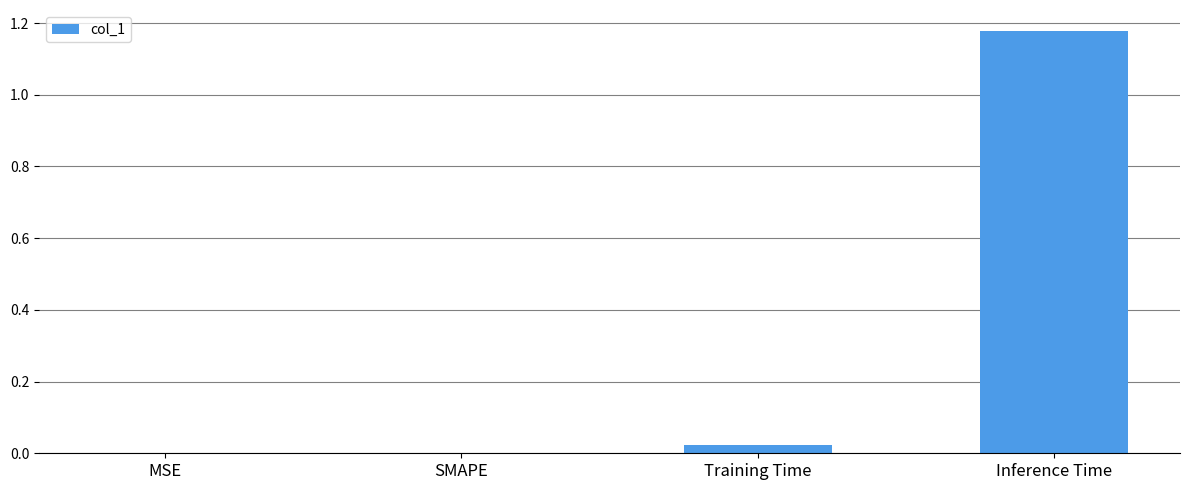

How many data points does each series have?

4